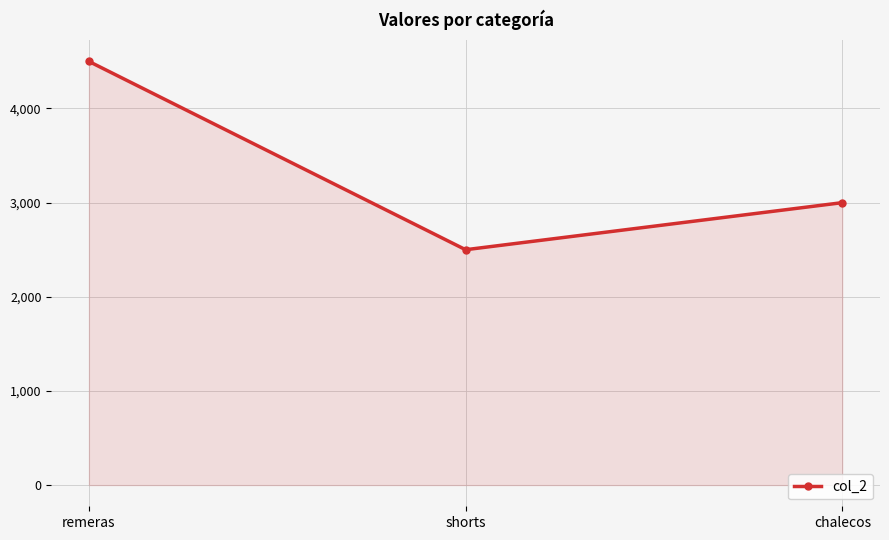

Does the chart display data point markers on the line(s)?

Yes